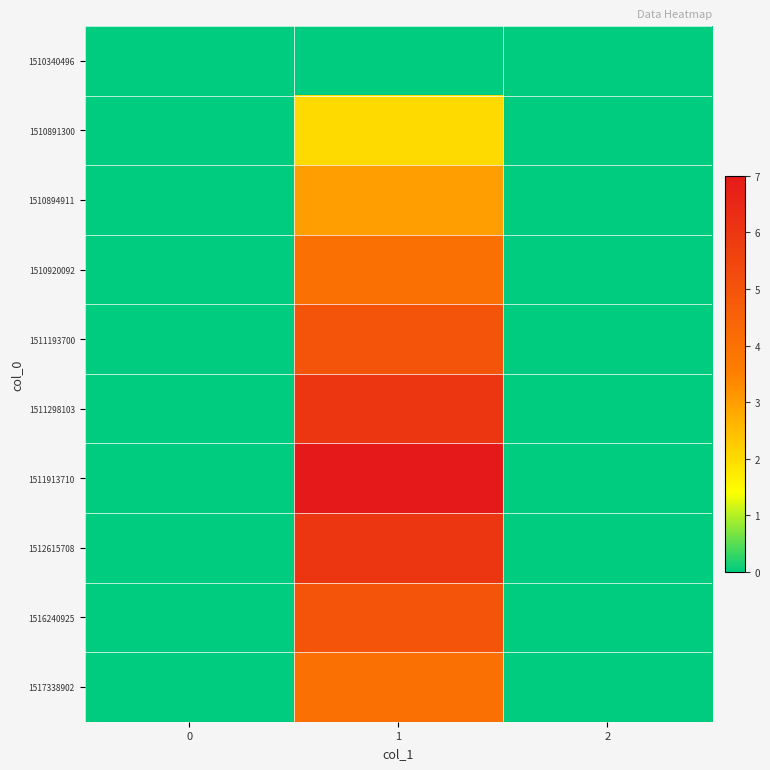

Reading left to right, list all the values displayed in this chart.

row_0: 0=0	1=0	2=0
row_1: 0=0	1=2	2=0
row_2: 0=0	1=3	2=0
row_3: 0=0	1=4	2=0
row_4: 0=0	1=5	2=0
row_5: 0=0	1=6	2=0
row_6: 0=0	1=7	2=0
row_7: 0=0	1=6	2=0
row_8: 0=0	1=5	2=0
row_9: 0=0	1=4	2=0